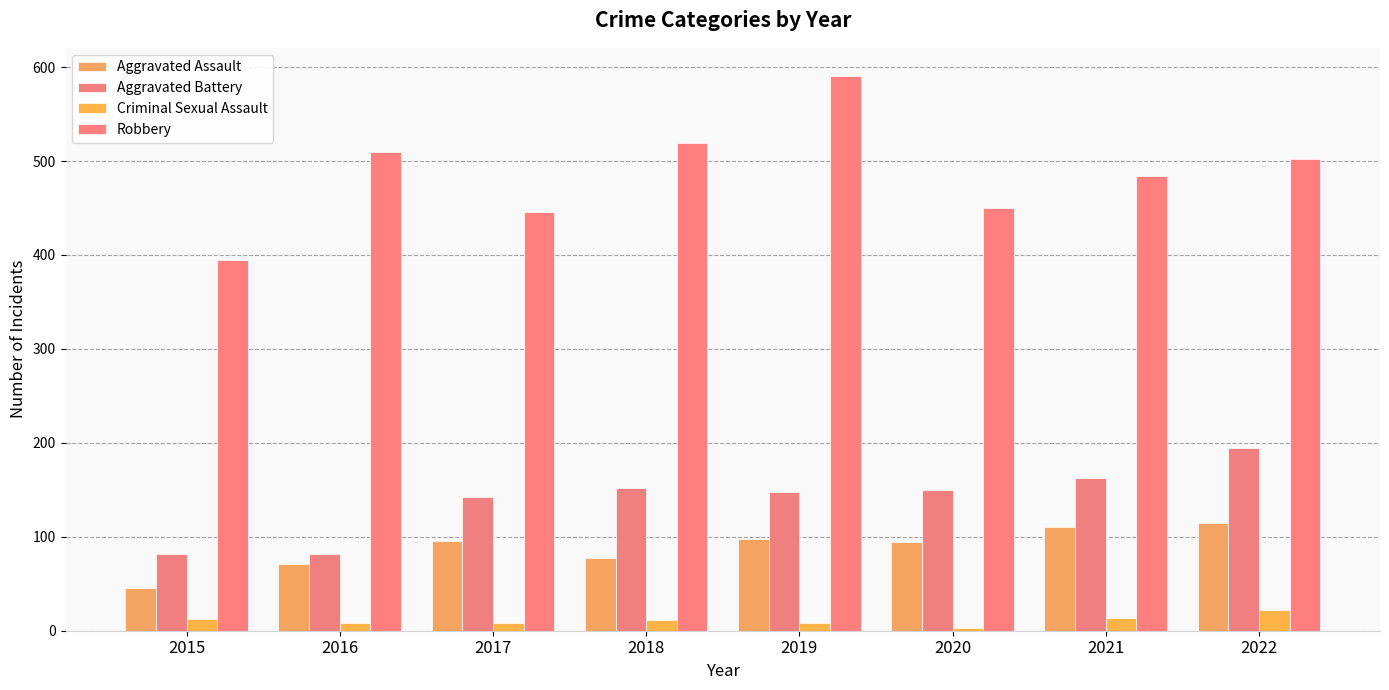

What is the approximate value of Aggravated Battery at 2016, to the nearest 10?

80